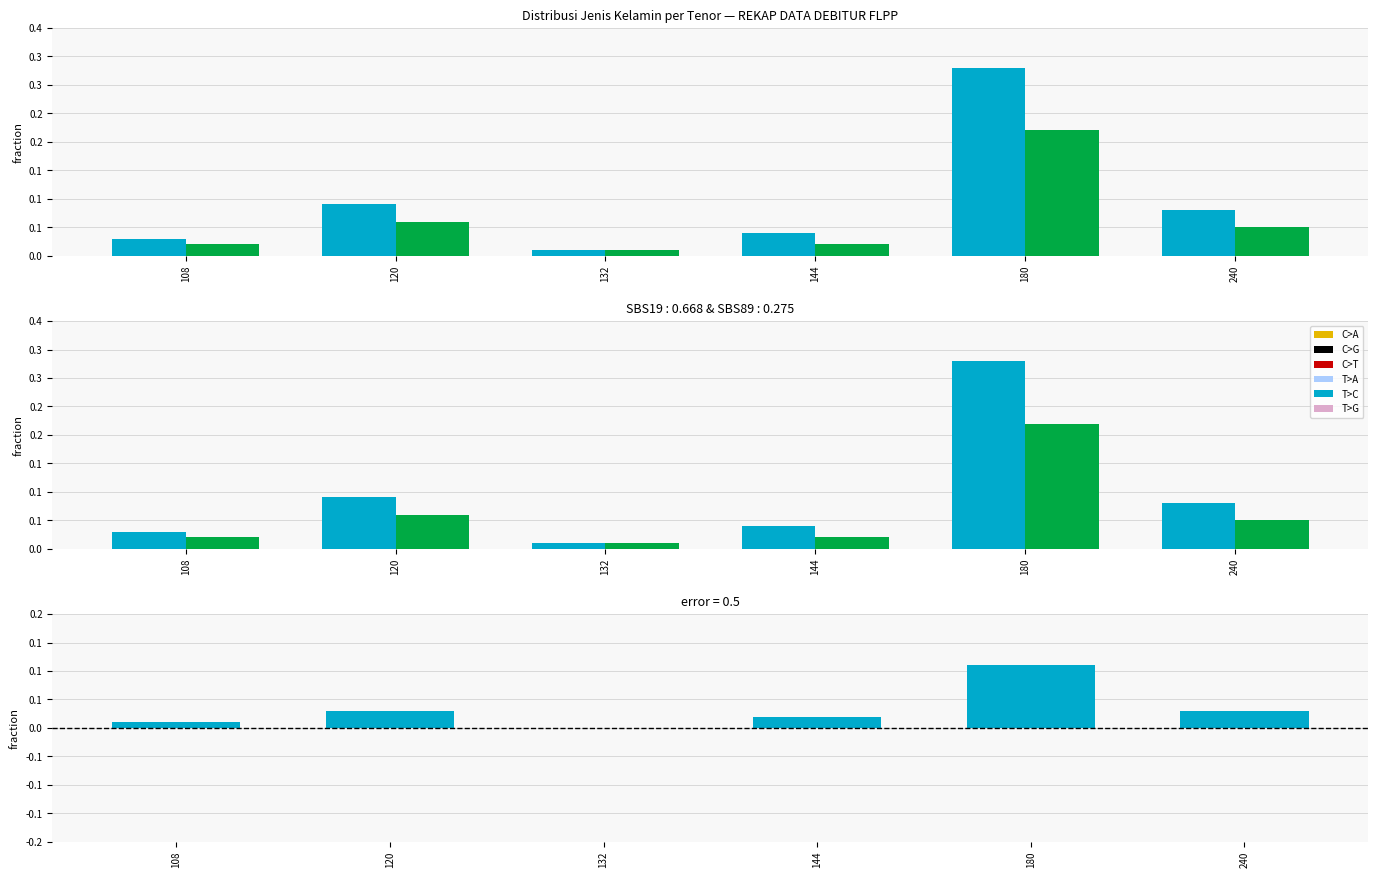

At 120, list the series in order from smallest to largest.

L - P, P, L